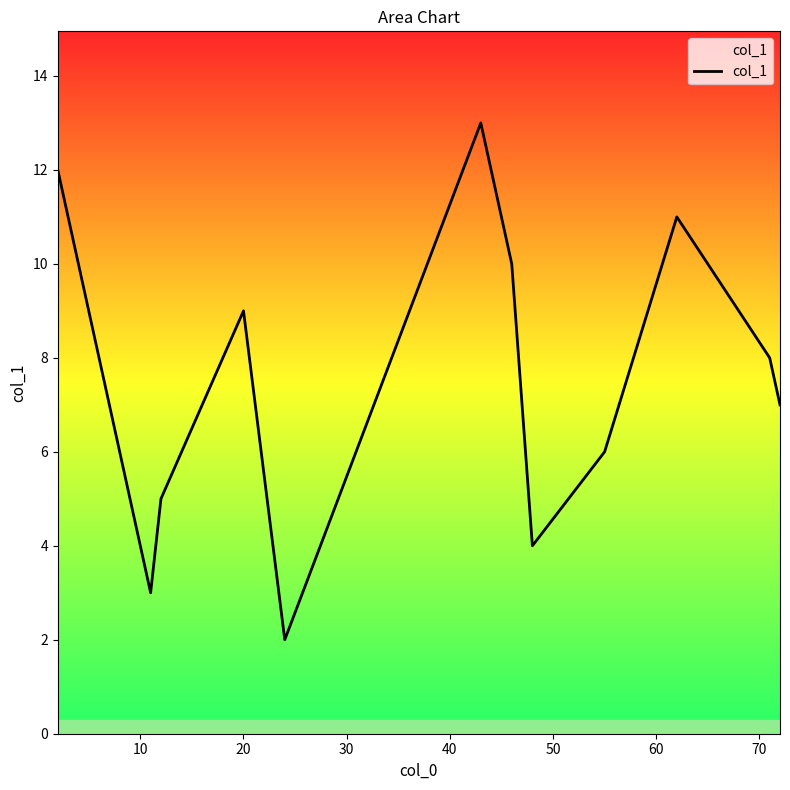

What is the greatest value displayed?

13